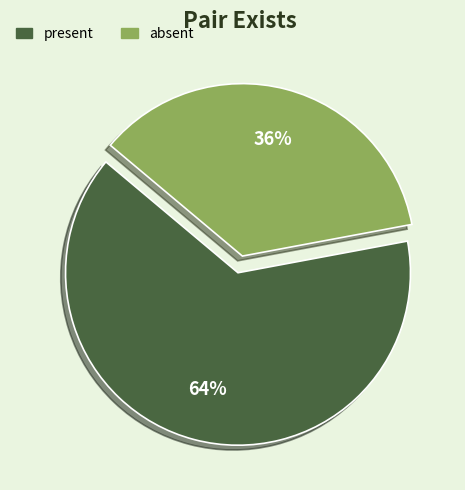

To the nearest percent, what is the average slice percentage?

50%